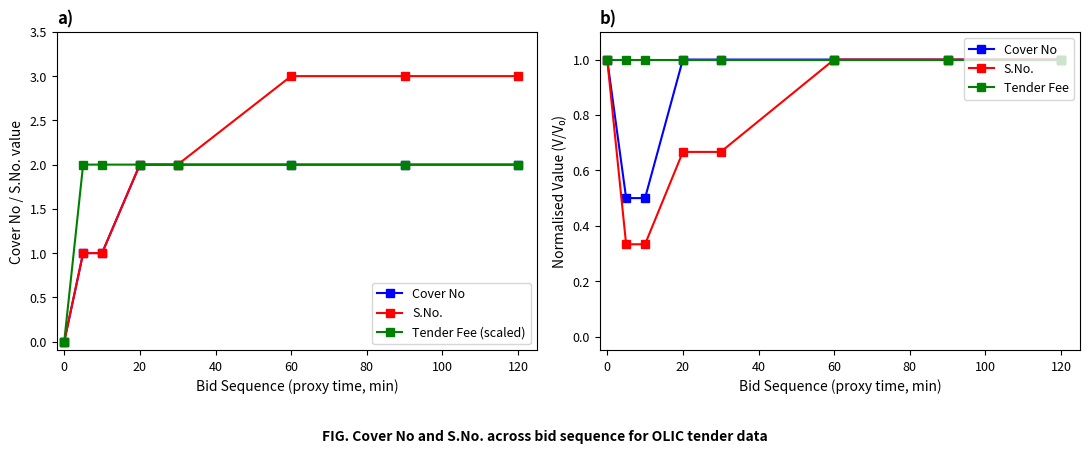

Is it true that Tender Fee (scaled) equals 2.0 at 20?

True